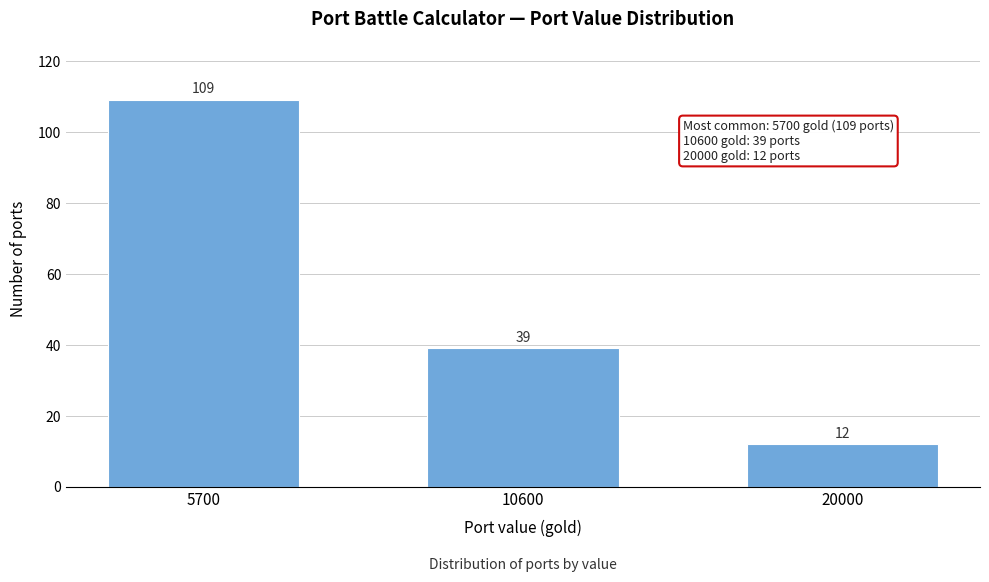

Reading left to right, extract all data points from this chart.

109	39	12